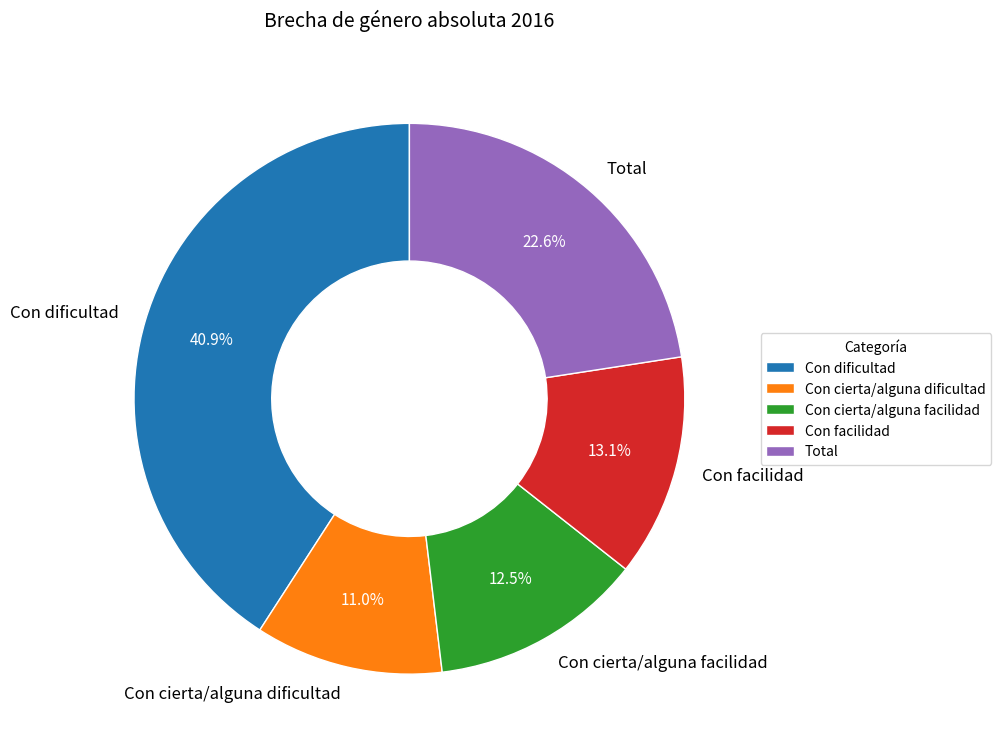

What percentage is the Con facilidad slice, to the nearest percent?

13%